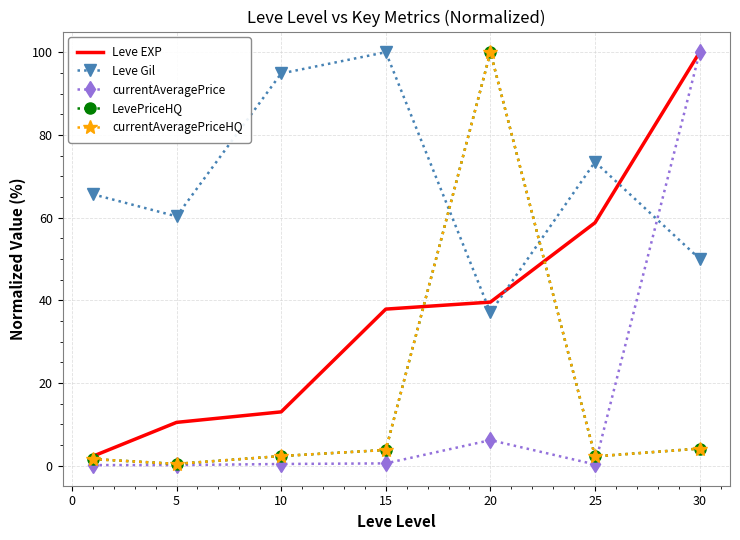

How many lines are shown in the chart?

5